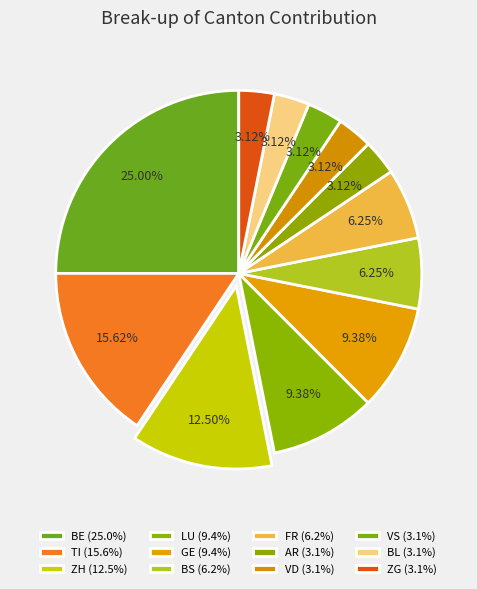

What is the smallest slice in the pie chart?

AR